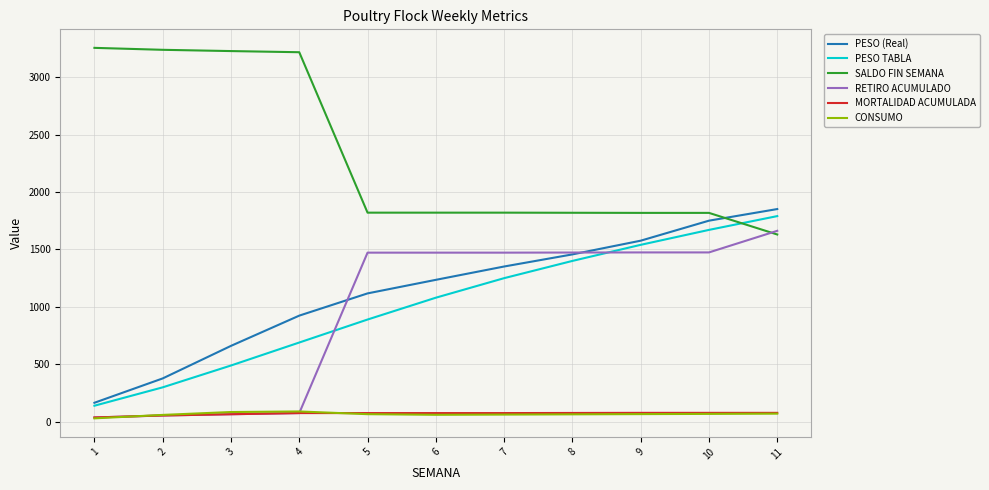

What is the greatest value displayed?

3254.0